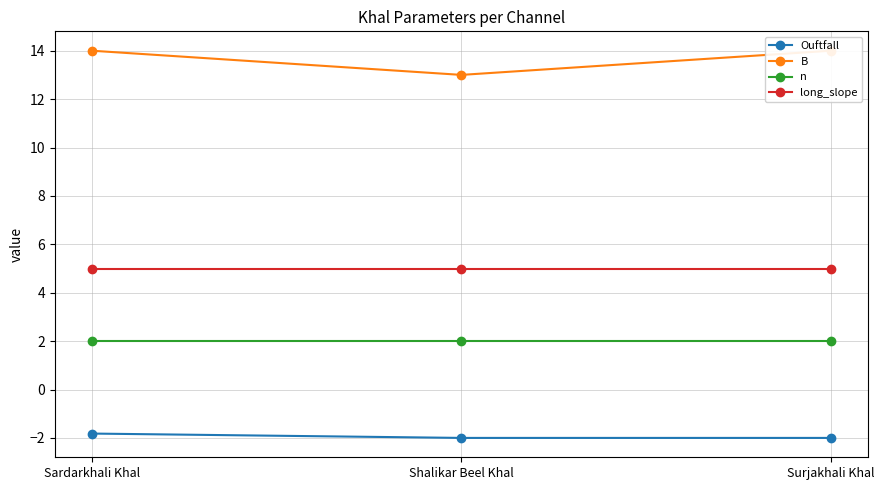

List the labels in order of long_slope value, largest first.

Sardarkhali Khal, Shalikar Beel Khal, Surjakhali Khal